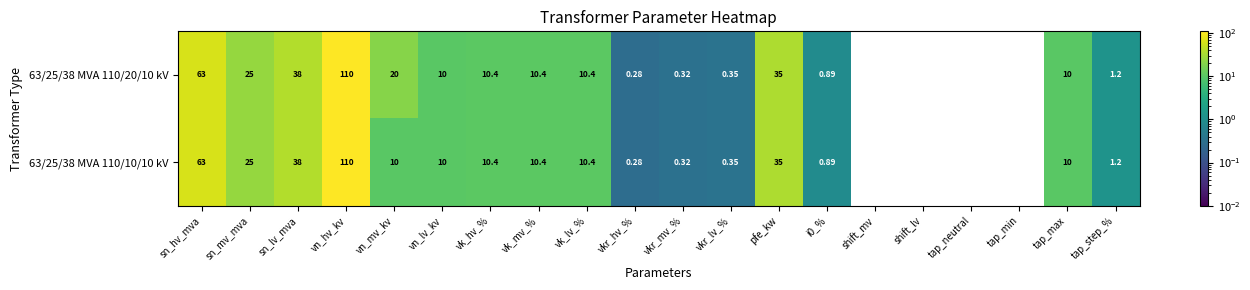

At which category is the sum across all series the highest?

vn_hv_kv